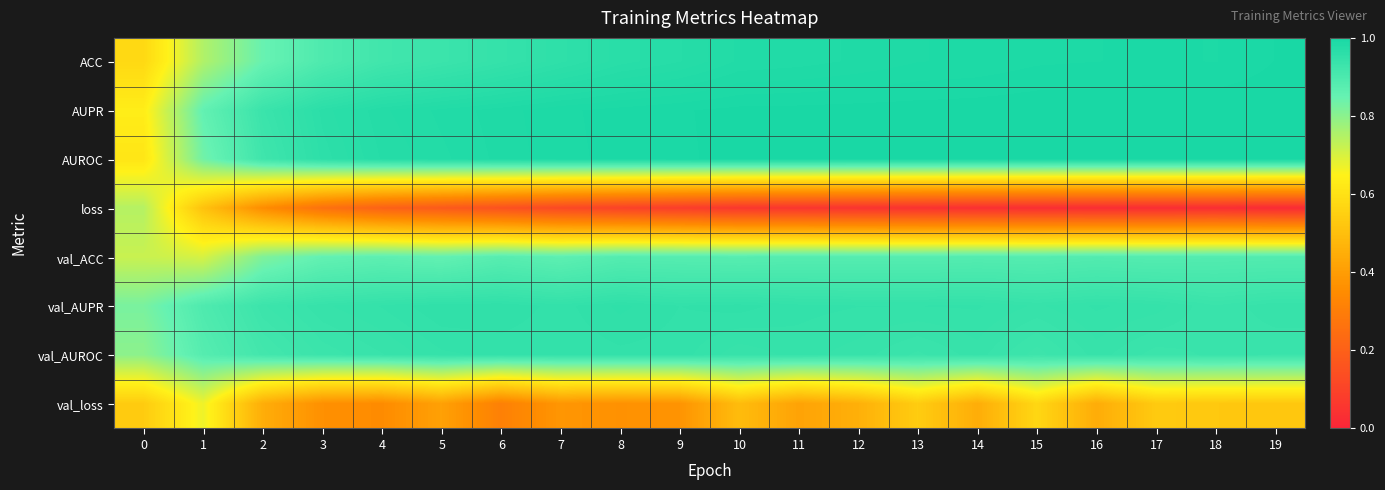

Between 0 and 15, which is larger?

15